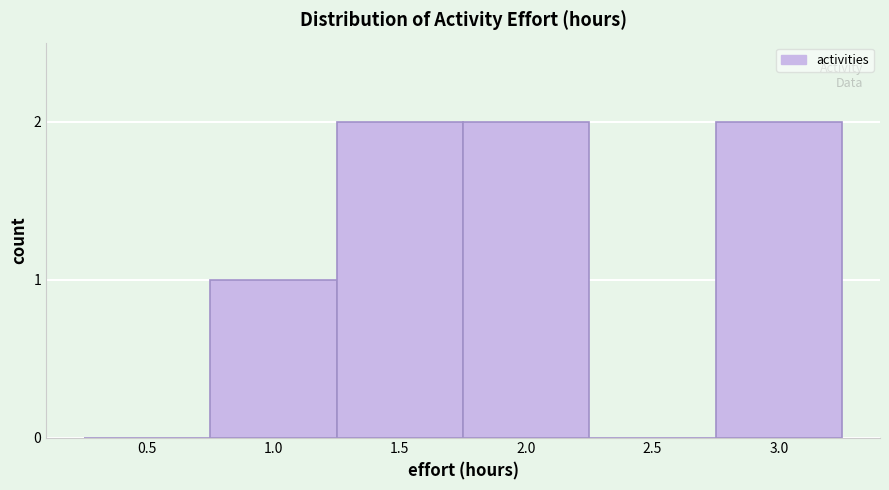

Reading right to left, transcribe all the data shown in this chart.

3.0=2	2.5=0	2.0=2	1.5=2	1.0=1	0.5=0